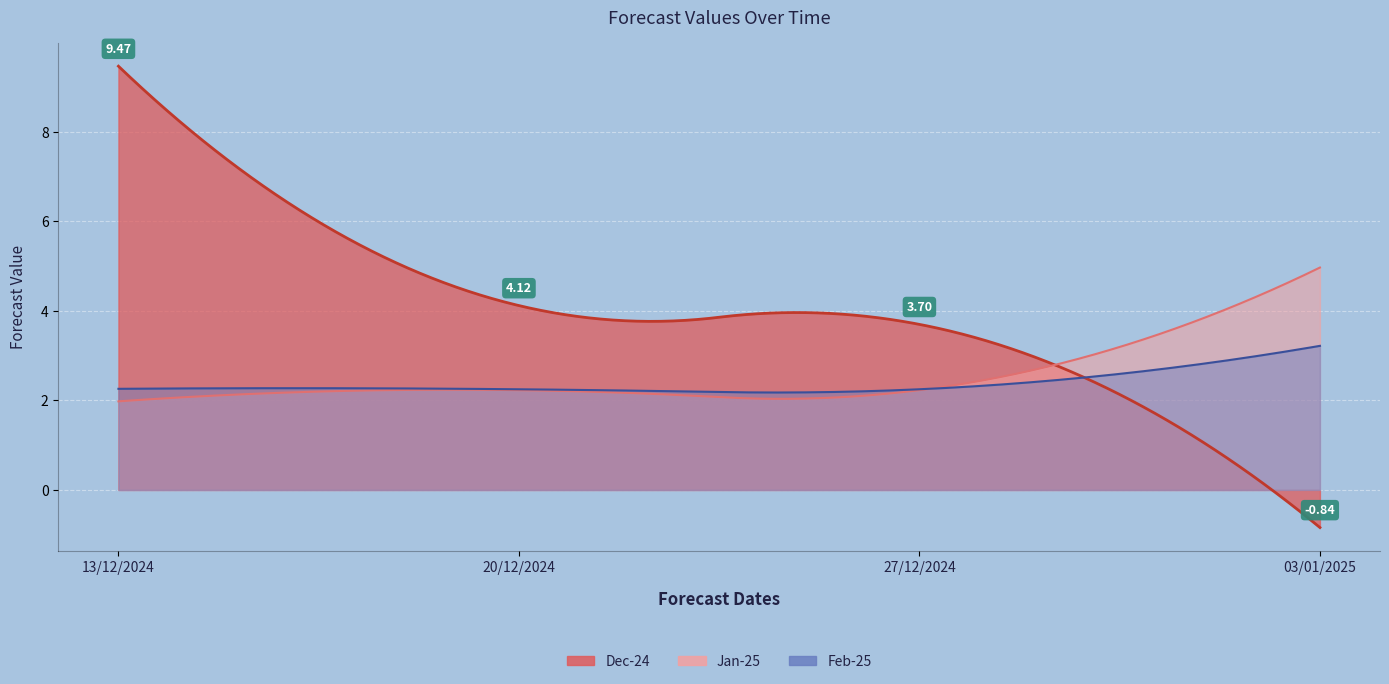

At which label does Jan-25 first exceed 2?

20/12/2024